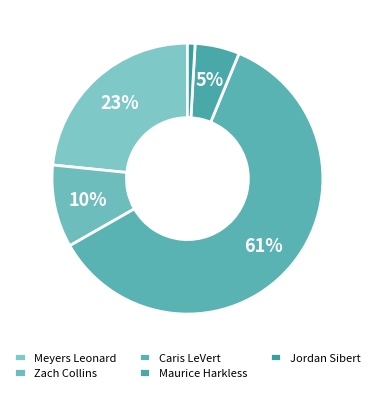

Which category accounts for the majority?

Caris LeVert